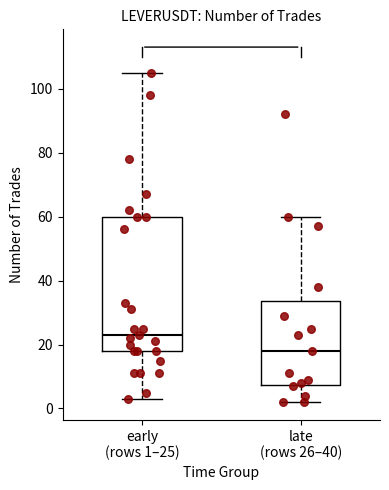

Reading left to right, transcribe this box plot: for each box, give where its median line is, the range the box spans, and where its two whiskers end, as read against the y-axis. The values are not printed on the chart, so give them approximately, as read against the axis.

early (rows 1–25): median 24, box 18 to 60, whiskers 4 to 106
late (rows 26–40): median 18, box 8 to 34, whiskers 2 to 60